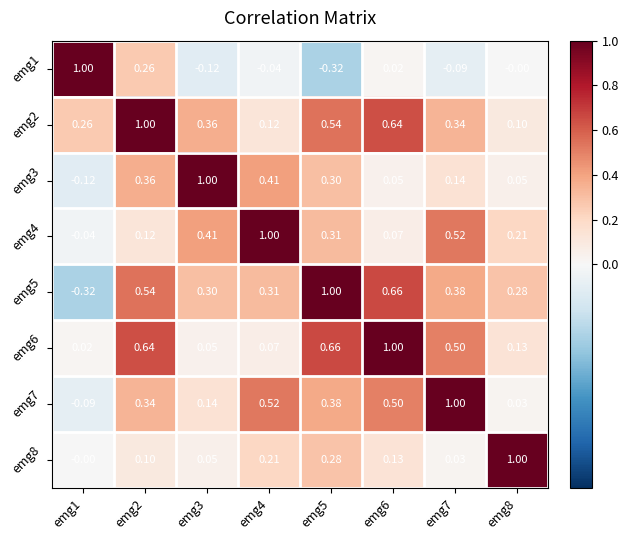

Is the value of emg2 at emg8 greater than the value of emg3 at emg5?

No